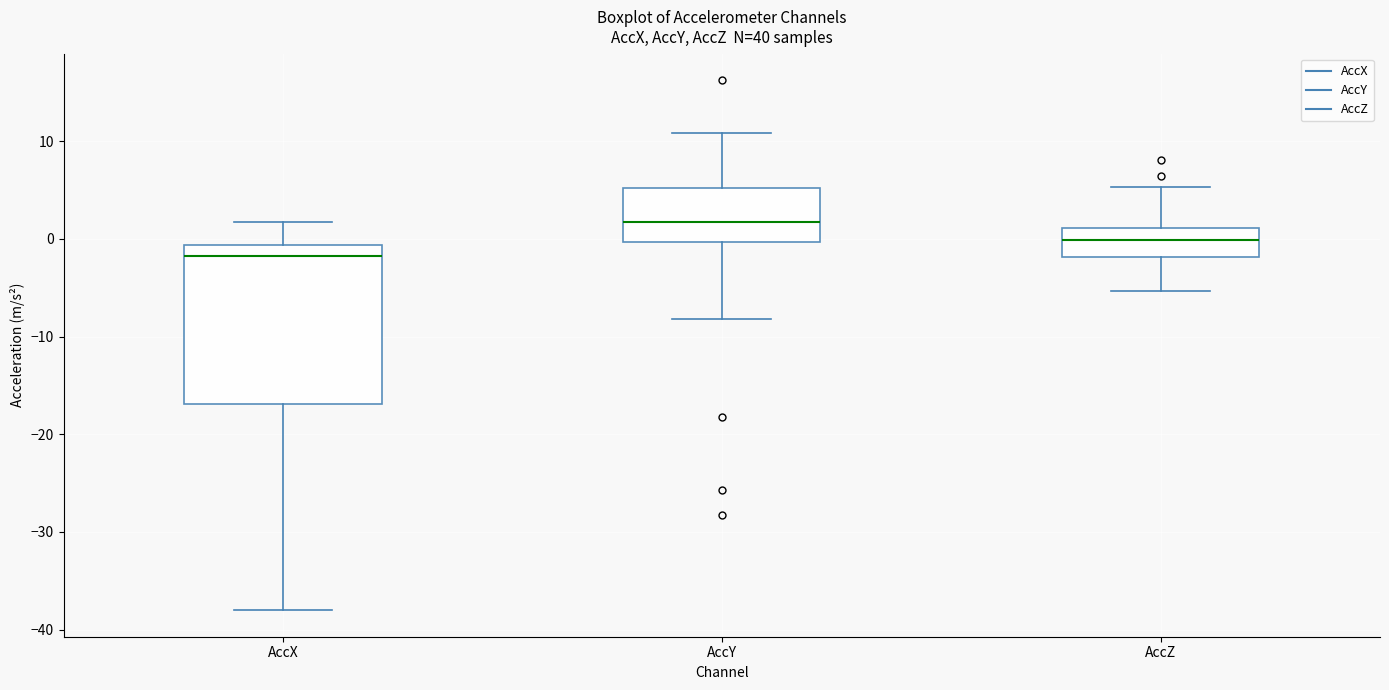

Reading left to right, transcribe this box plot: for each box, give where its median line is, the range the box spans, and where its two whiskers end, as read against the y-axis. The values are not printed on the chart, so give them approximately, as read against the axis.

AccX: median -2, box -17 to -1, whiskers -38 to 2
AccY: median 2, box 0 to 5, whiskers -8 to 11
AccZ: median 0, box -2 to 1, whiskers -5 to 5